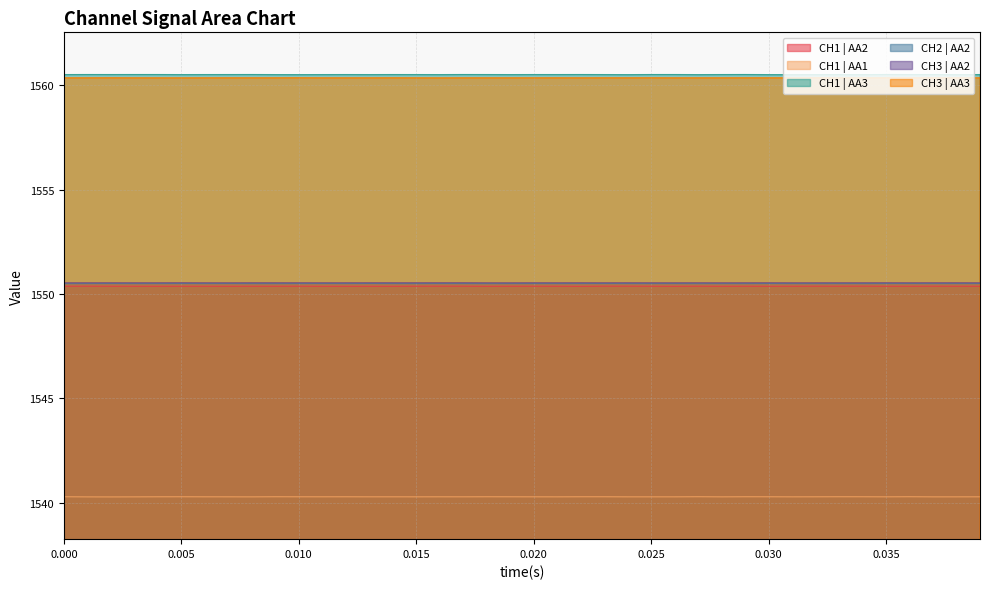

The value of CH2 | AA2 at 0.015 is 2250.6. True or false?

False